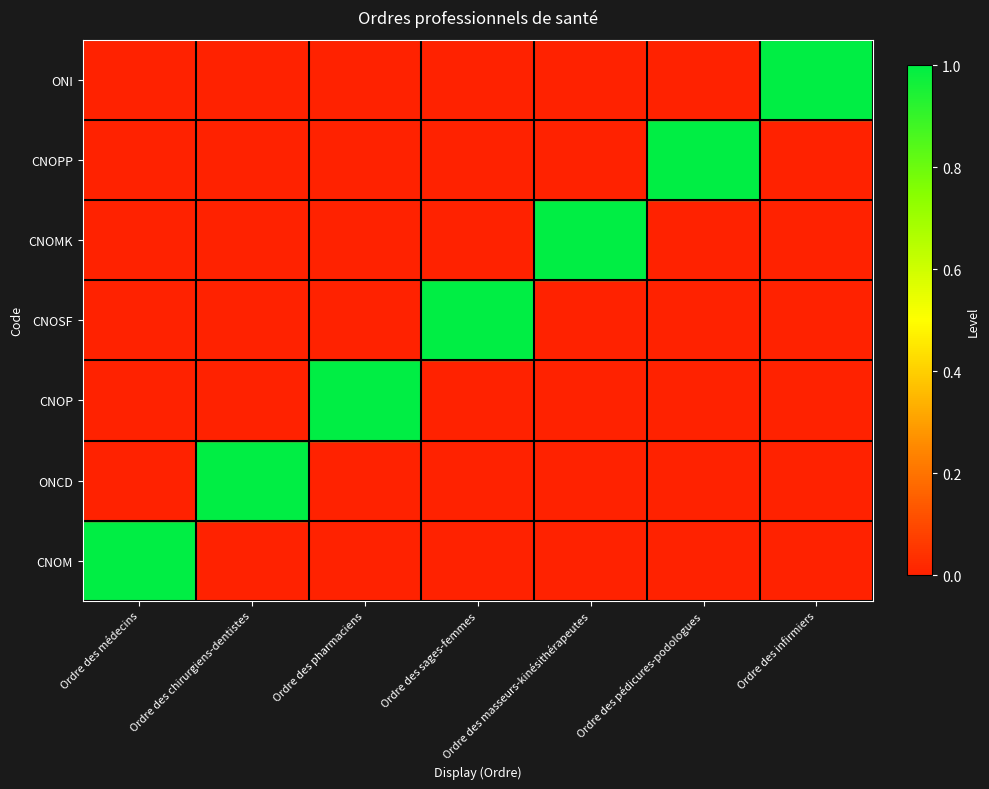

List the series in order of their peak value, highest first.

ONI, CNOPP, CNOMK, CNOSF, CNOP, ONCD, CNOM